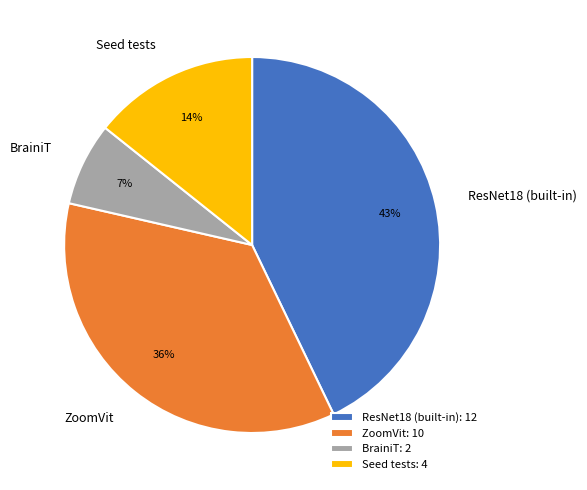

Is there a majority slice in this chart?

No